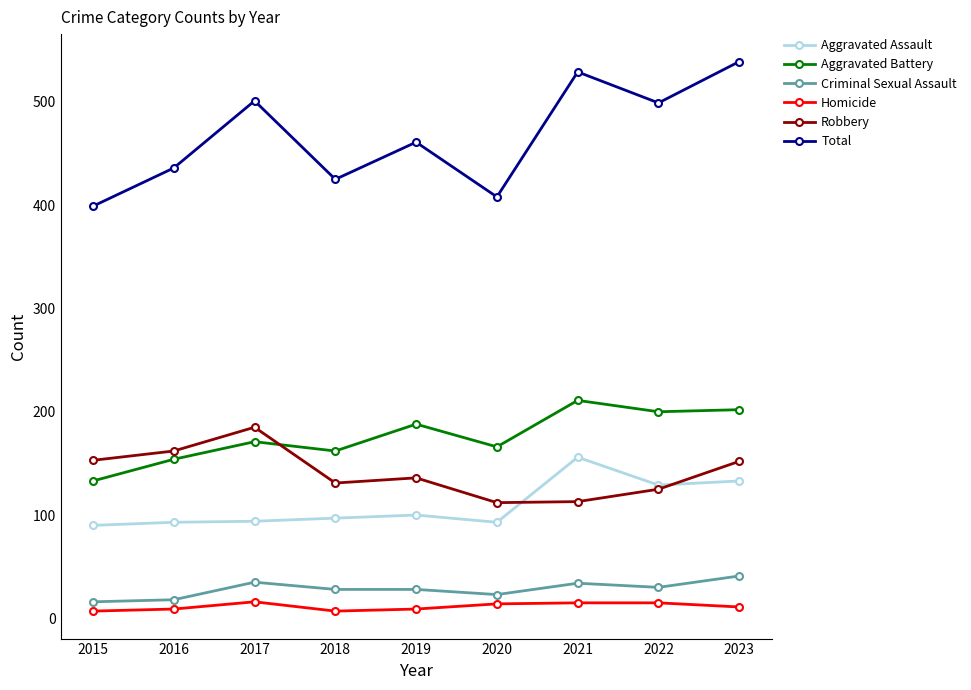

How many lines are shown in the chart?

6